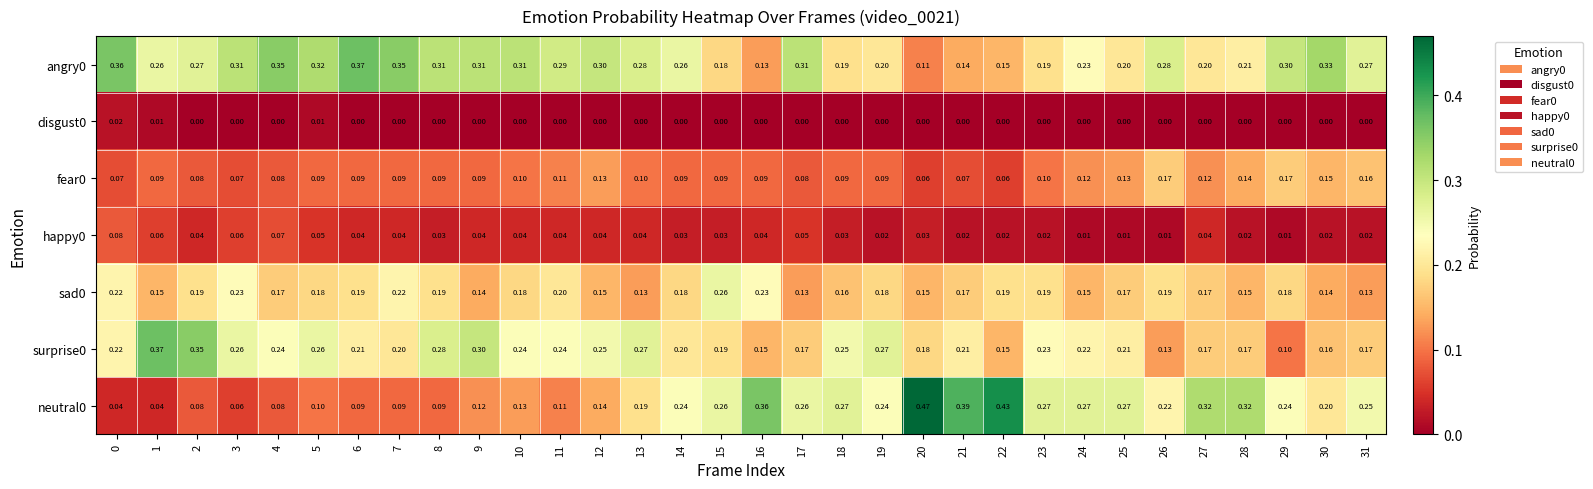

Is the value of neutral0 at 28 greater than the value of sad0 at 12?

Yes